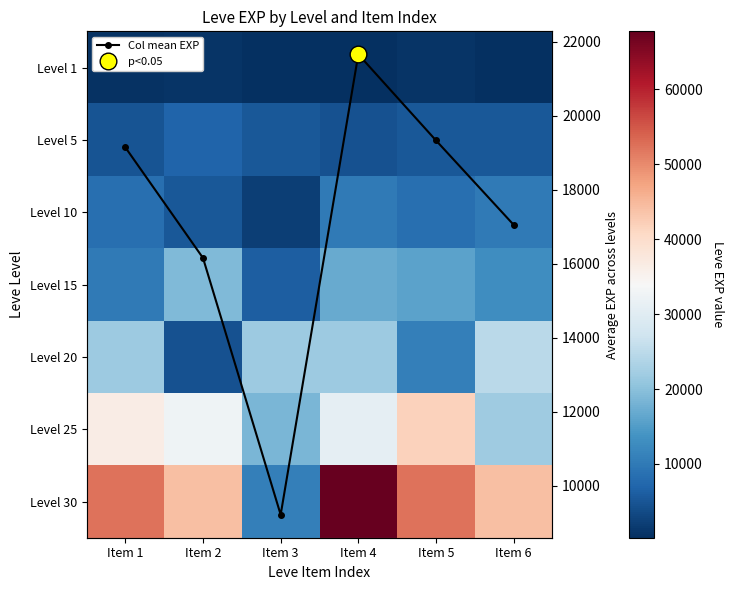

The value of Level 20 at Item 3 is 21600.0. True or false?

True